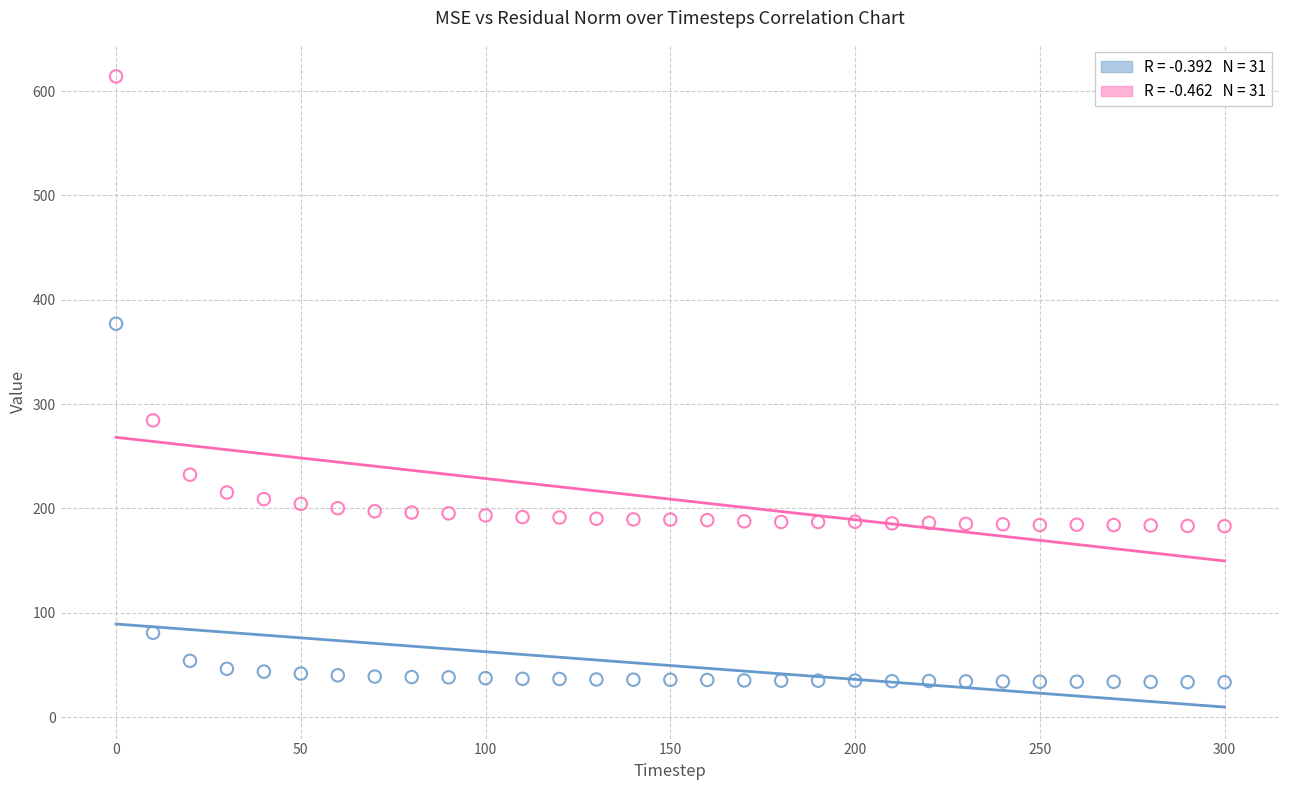

Across all data points, what is the range of X values (max minus min)?

300.0